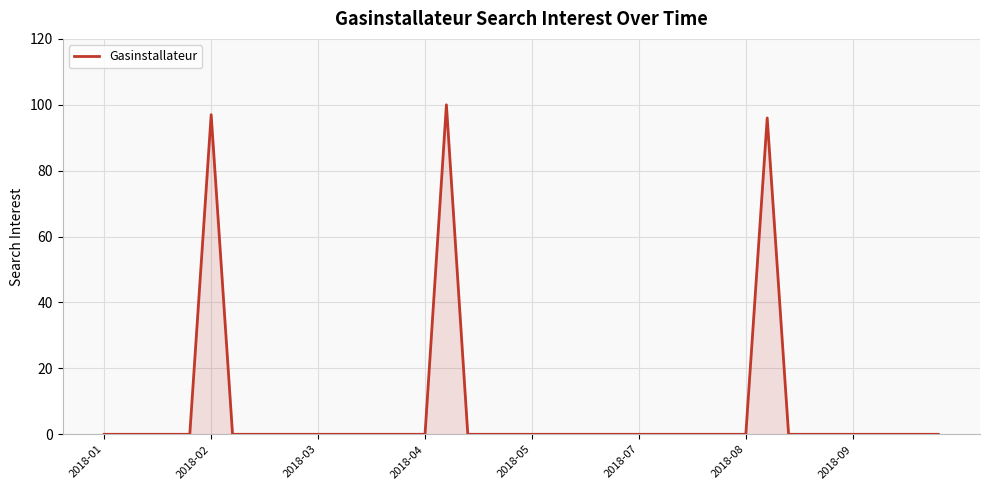

What is the average value?

7